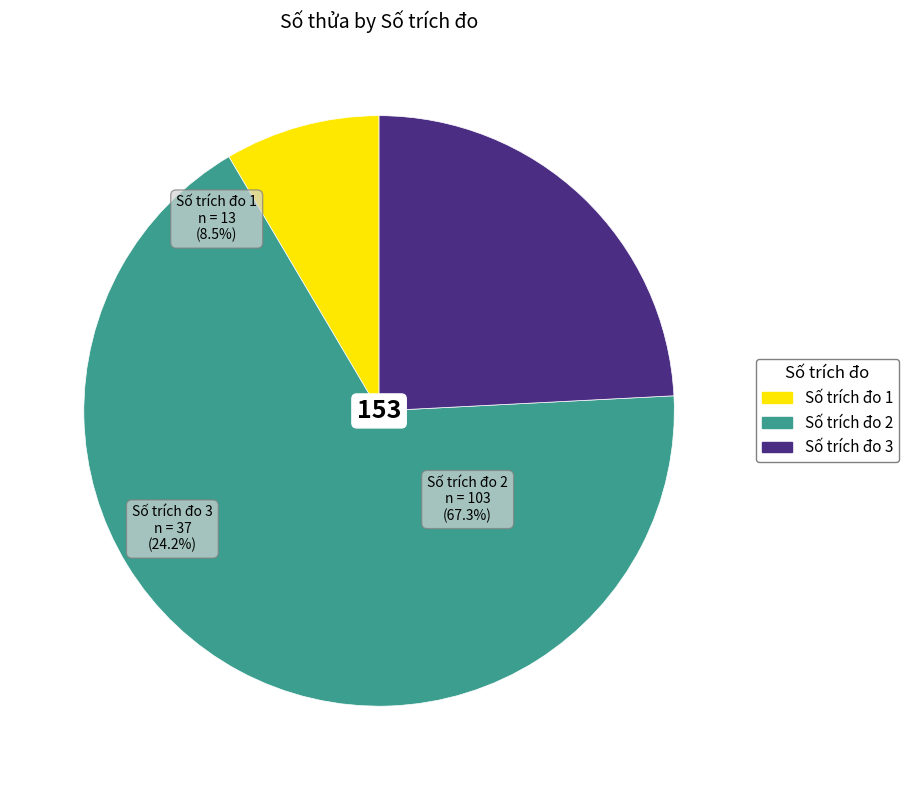

What is the largest slice in the pie chart?

2